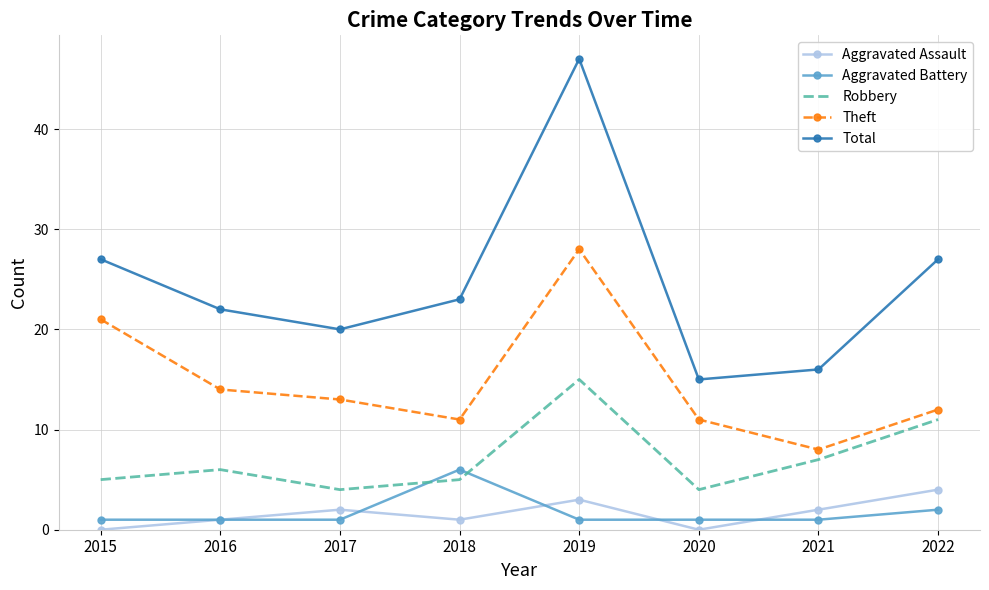

Which series has the largest total across all categories?

Total